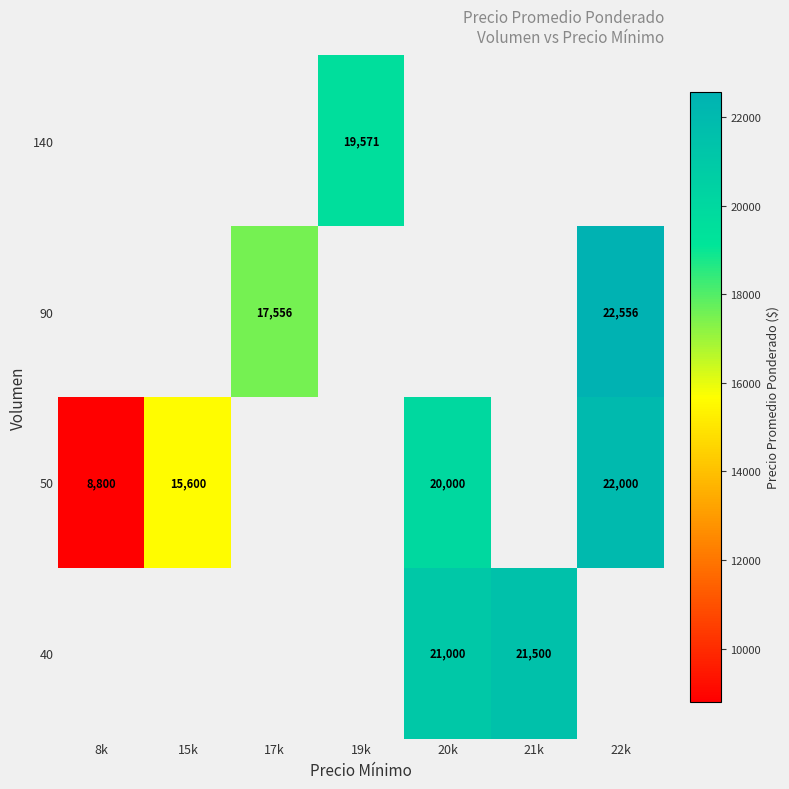

At which category does the chart reach its peak across all series?

22k